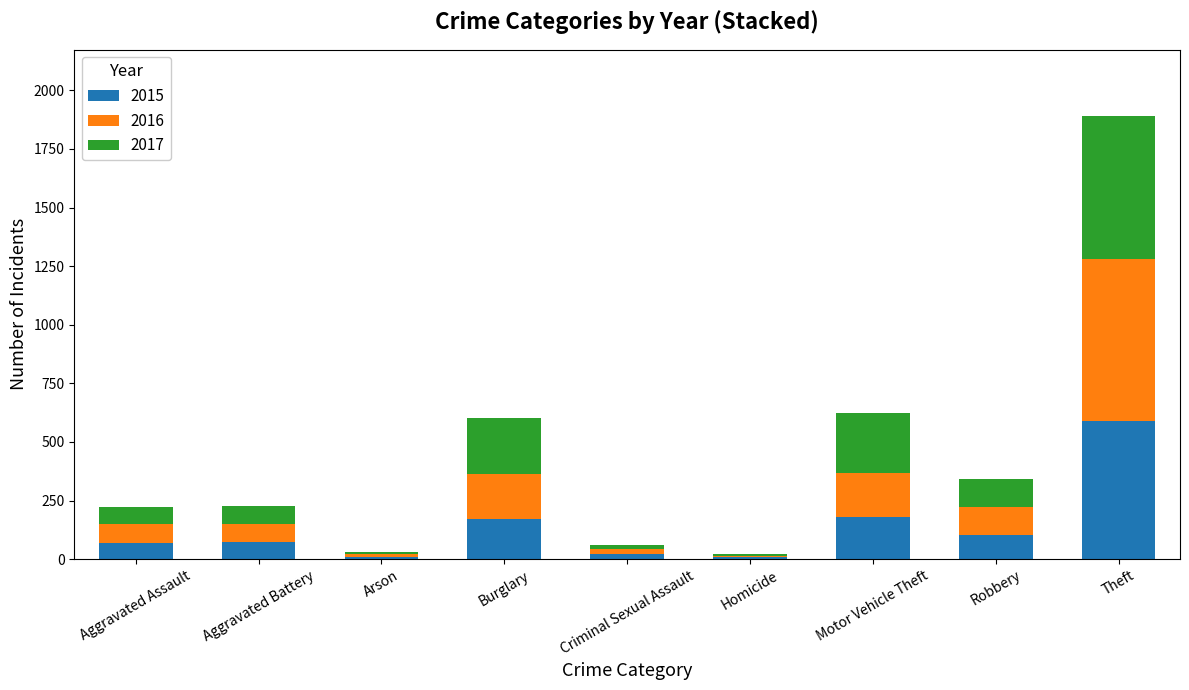

At which category is the sum across all series the highest?

Theft